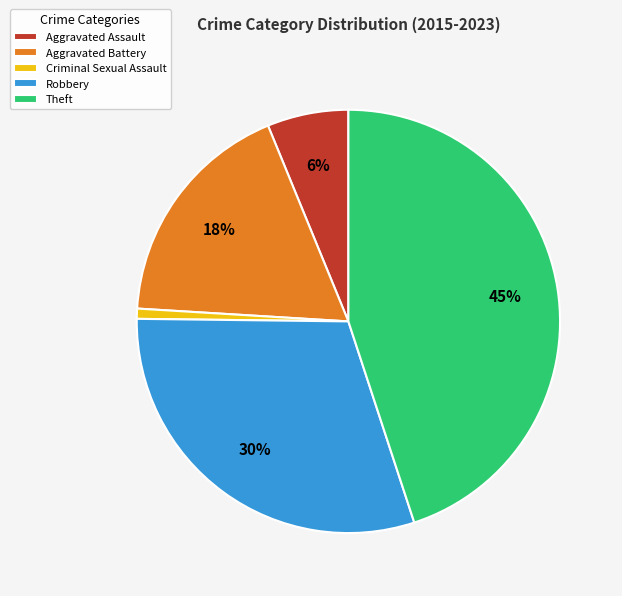

Does Aggravated Assault represent more than half of the total?

No